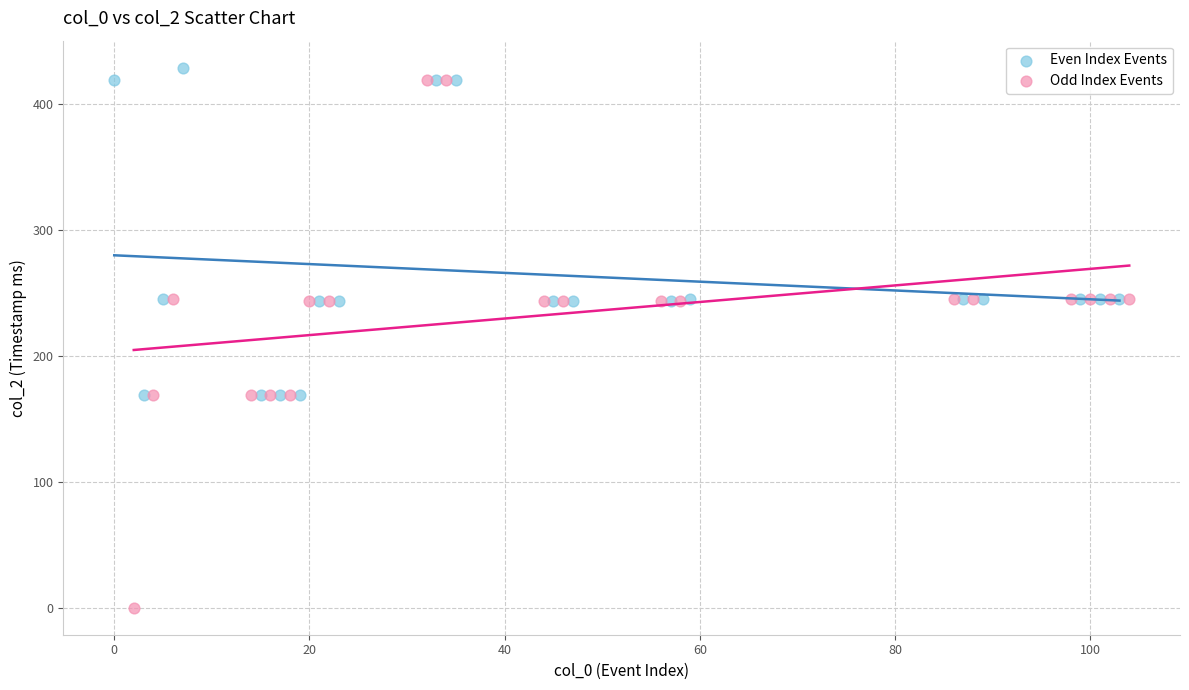

Which series has the widest spread of Y values?

Odd Index Events